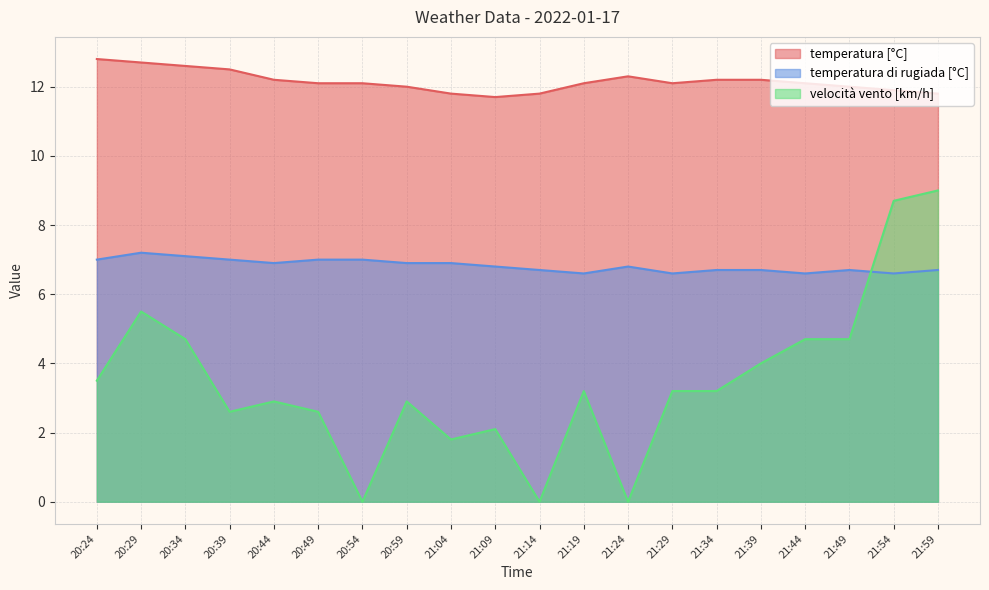

At 21:14, list the series in order from smallest to largest.

velocità vento [km/h], temperatura di rugiada [°C], temperatura [°C]